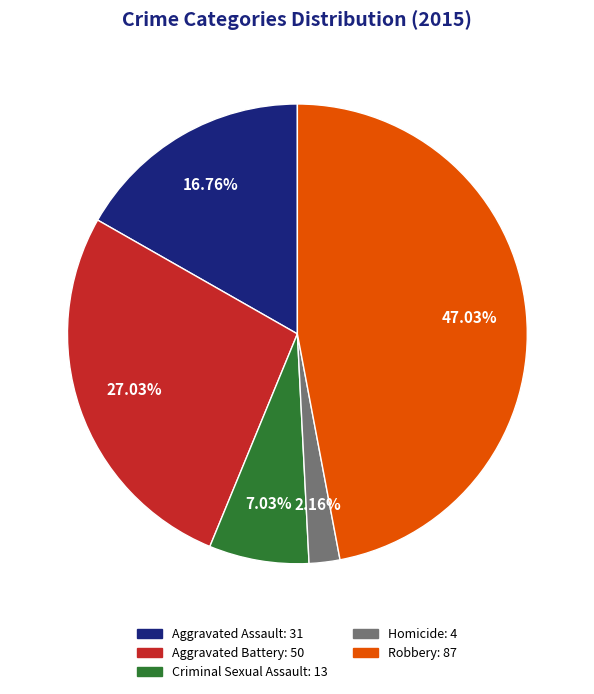

Combined, what portion of the pie is Homicide and Aggravated Battery?

29.2%